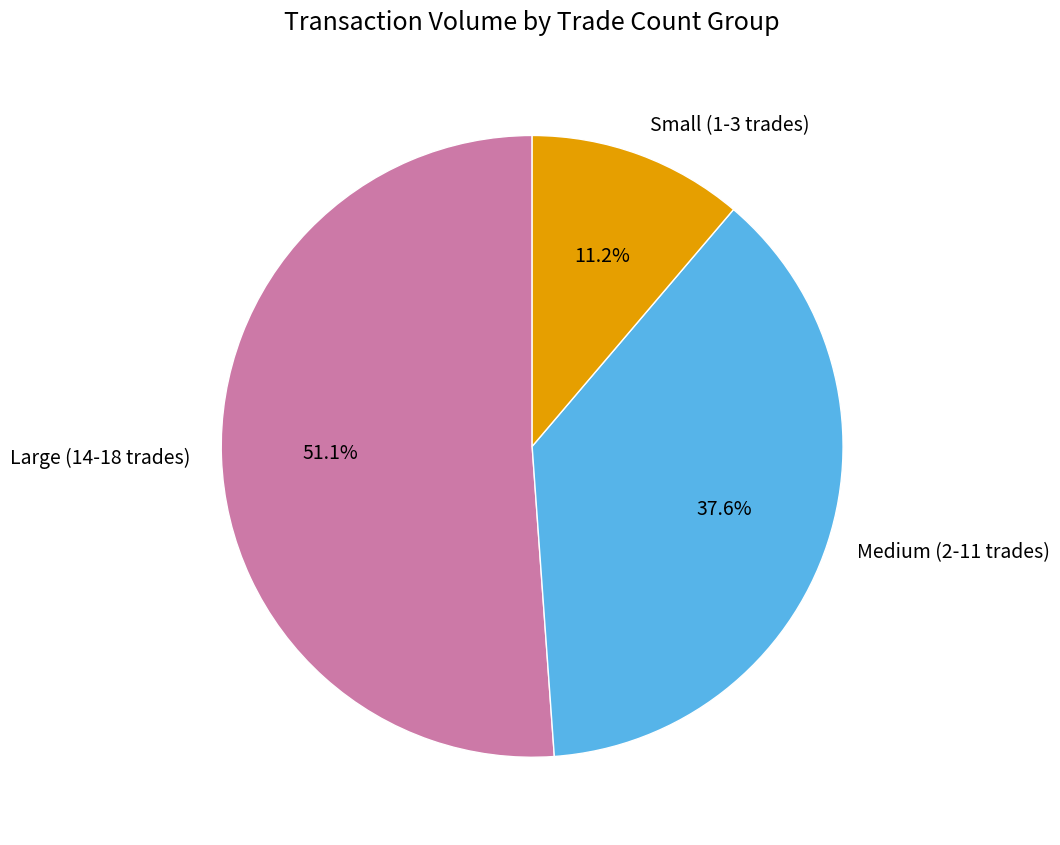

What portion of the pie excludes Small (1-3 trades)?

88.8%